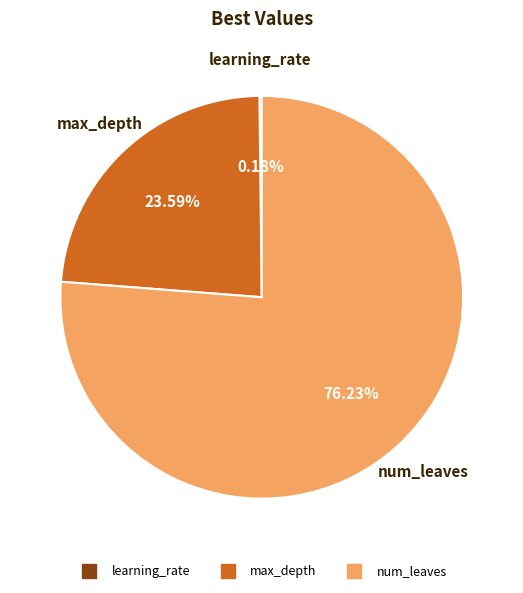

What is the largest slice in the pie chart?

num_leaves